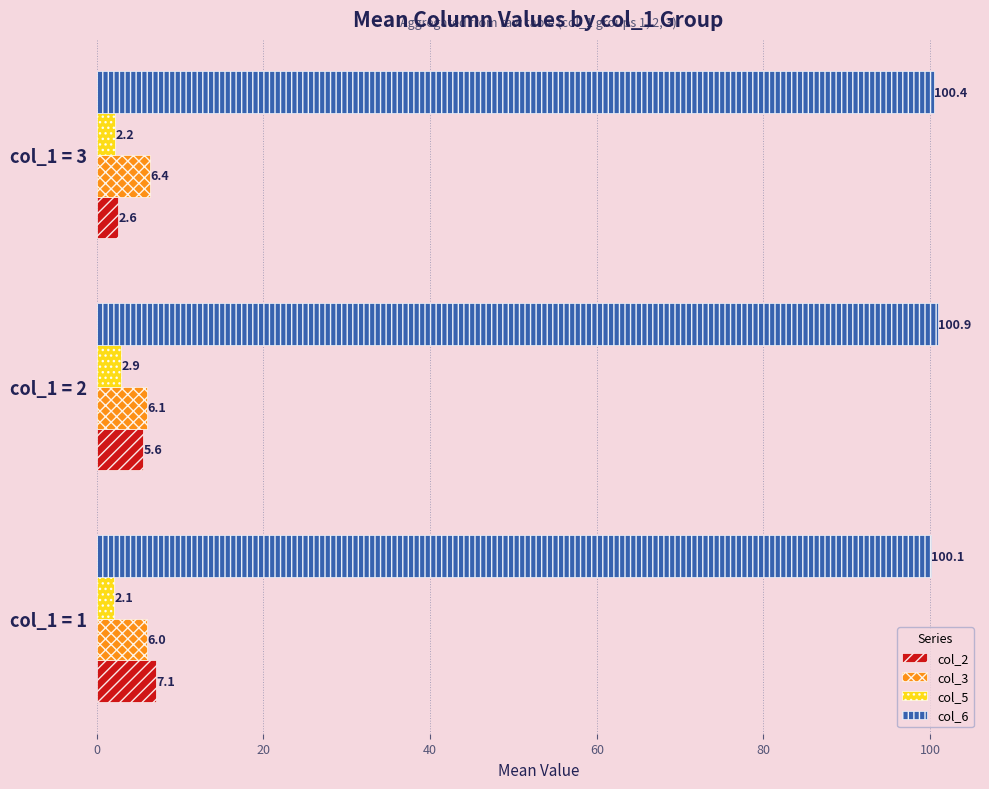

What is the greatest value displayed?

100.9